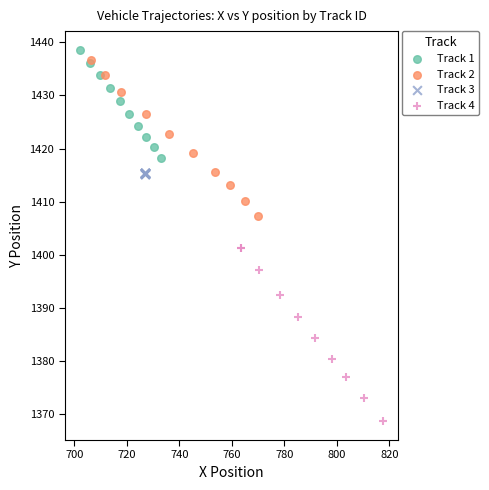

Which series contains the lowest Y value?

Track 4